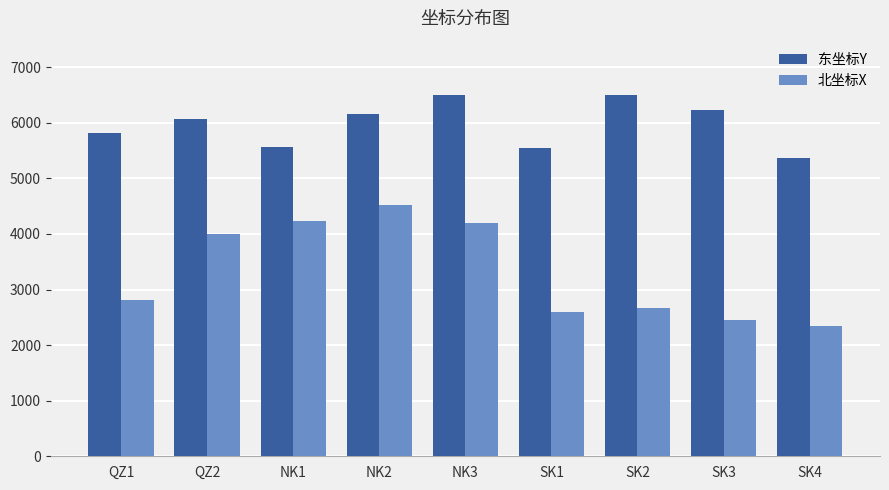

How many bars are there in total?

18